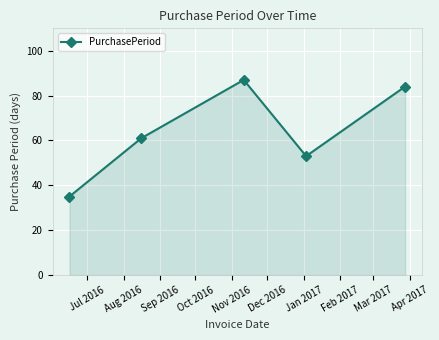

Does the chart have visible grid lines?

Yes